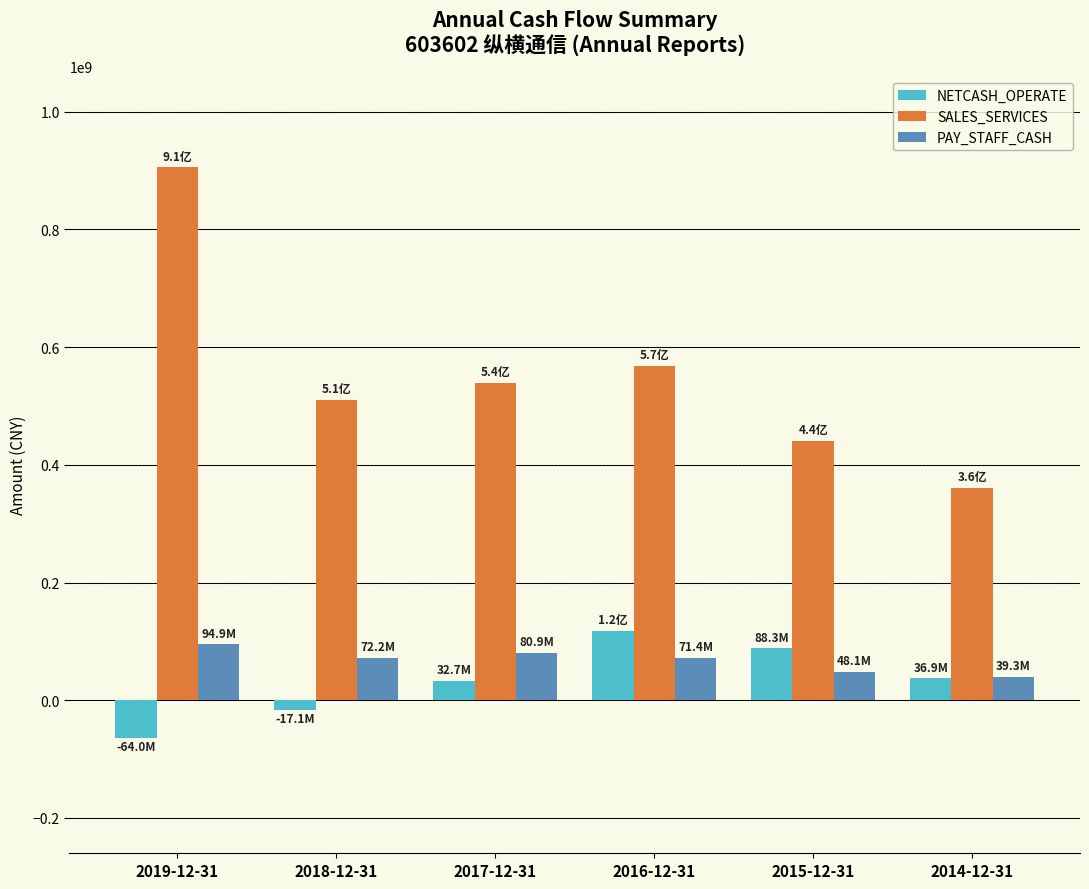

What is the label of the 3rd bar from the left?

2017-12-31